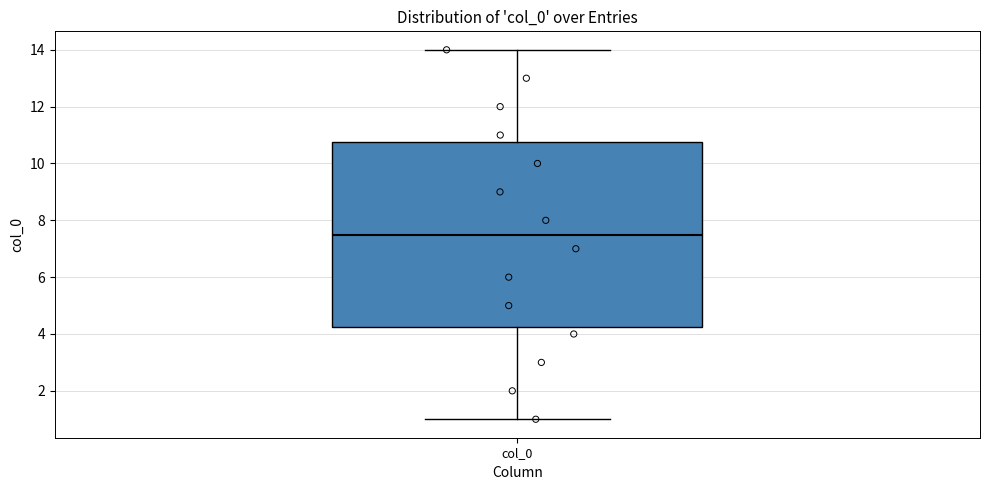

Transcribe this box plot: give where the median line is, the range the box spans, and where the two whiskers end, as read against the y-axis. The values are not printed on the chart, so give them approximately, as read against the axis.

median 7.6, box 4.2 to 10.8, whiskers 1.0 to 14.0